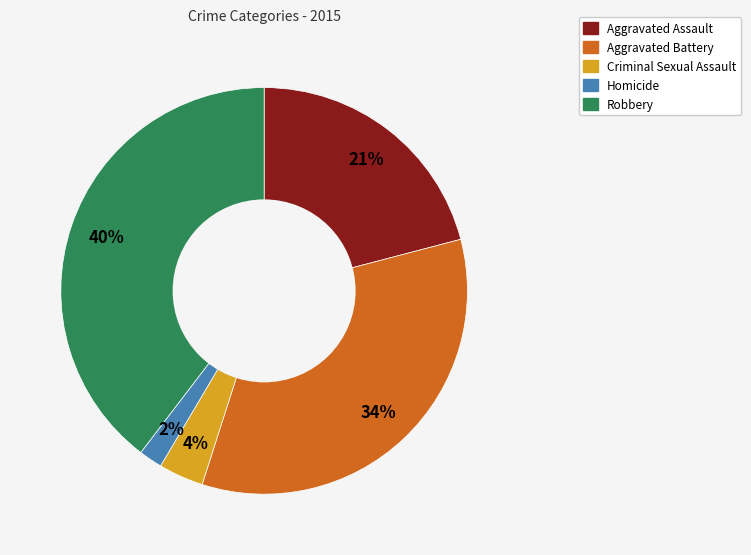

To the nearest percent, what portion does Aggravated Assault represent?

21%